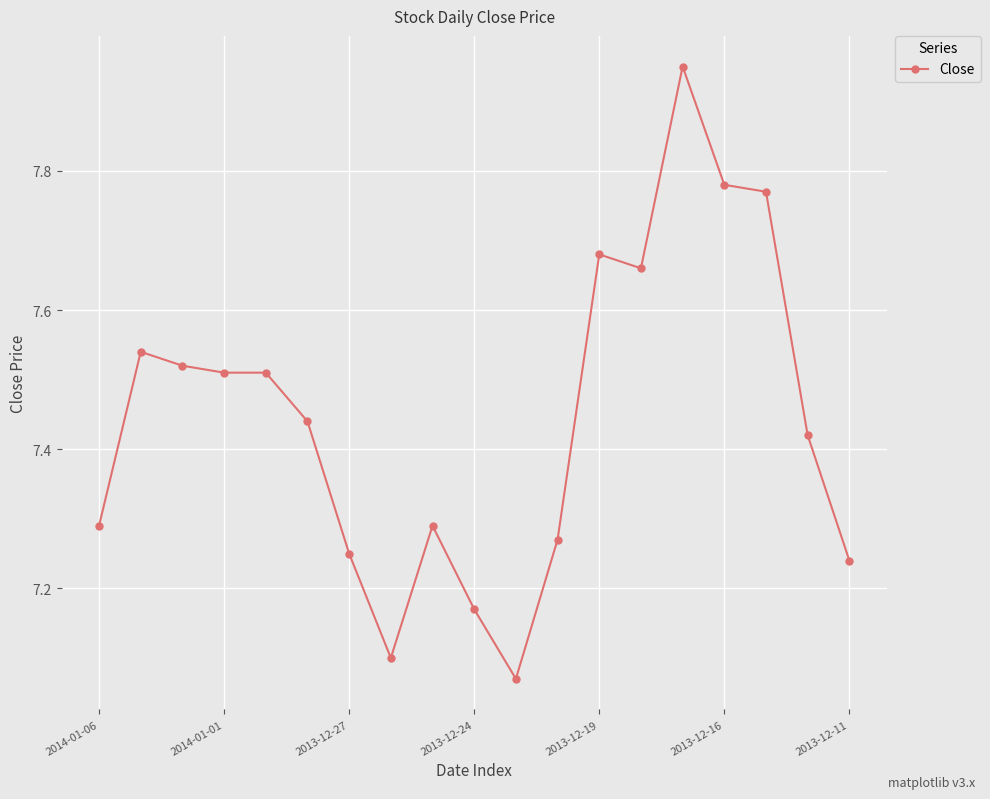

True or false: the data has more than 0 interior local peaks.

True